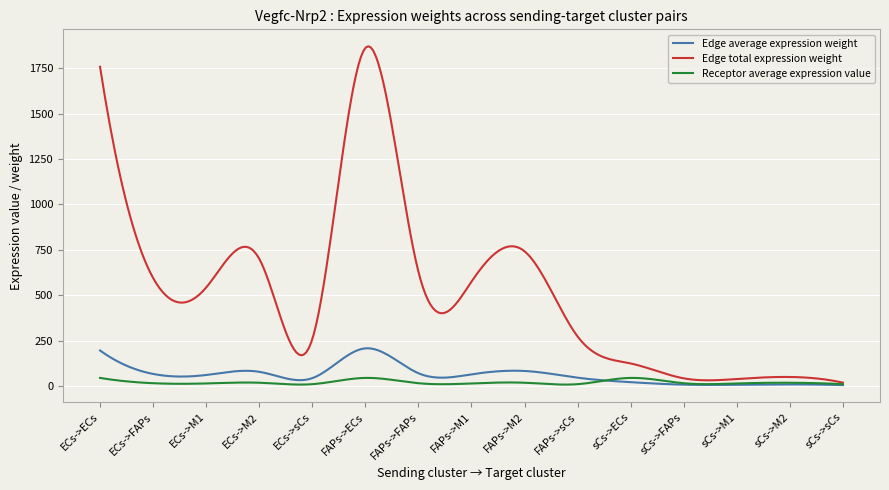

Which series has the widest spread of values?

Edge total expression weight